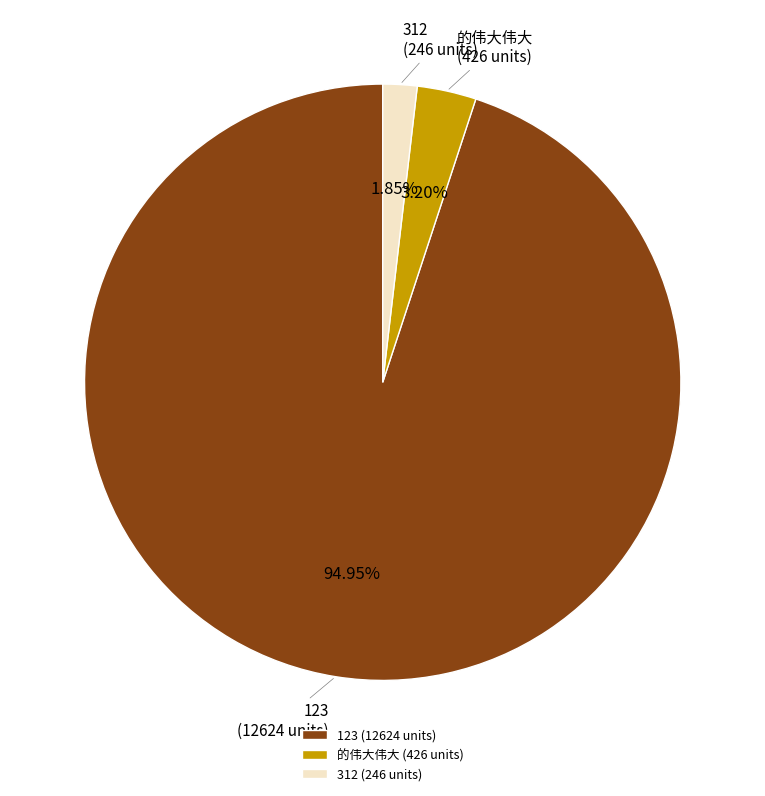

Rank the categories by value from highest to lowest.

123 (12624 units), 的伟大伟大 (426 units), 312 (246 units)